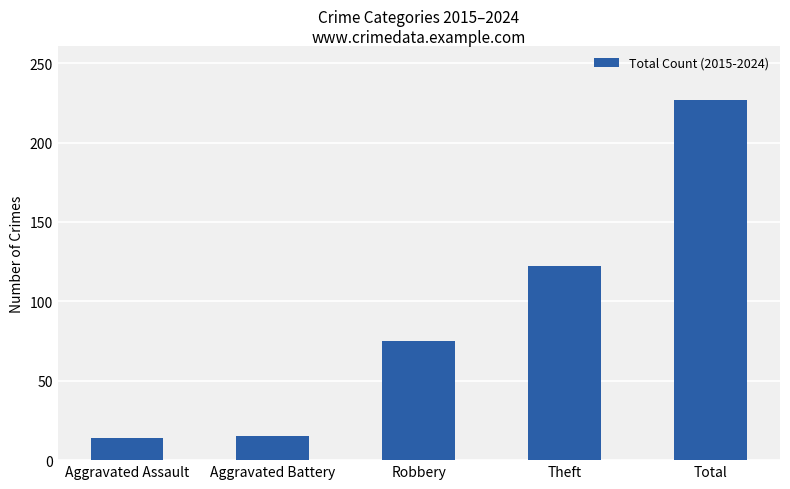

What is the maximum value shown in the chart?

227